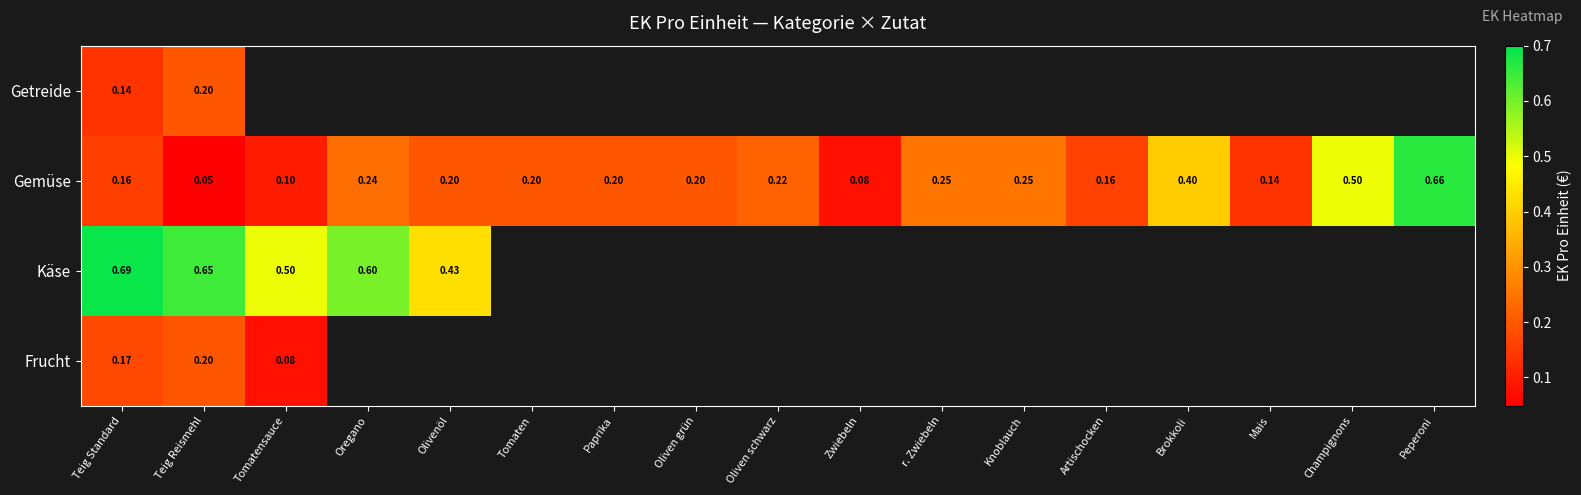

At how many categories does at least one series exceed 0?

17